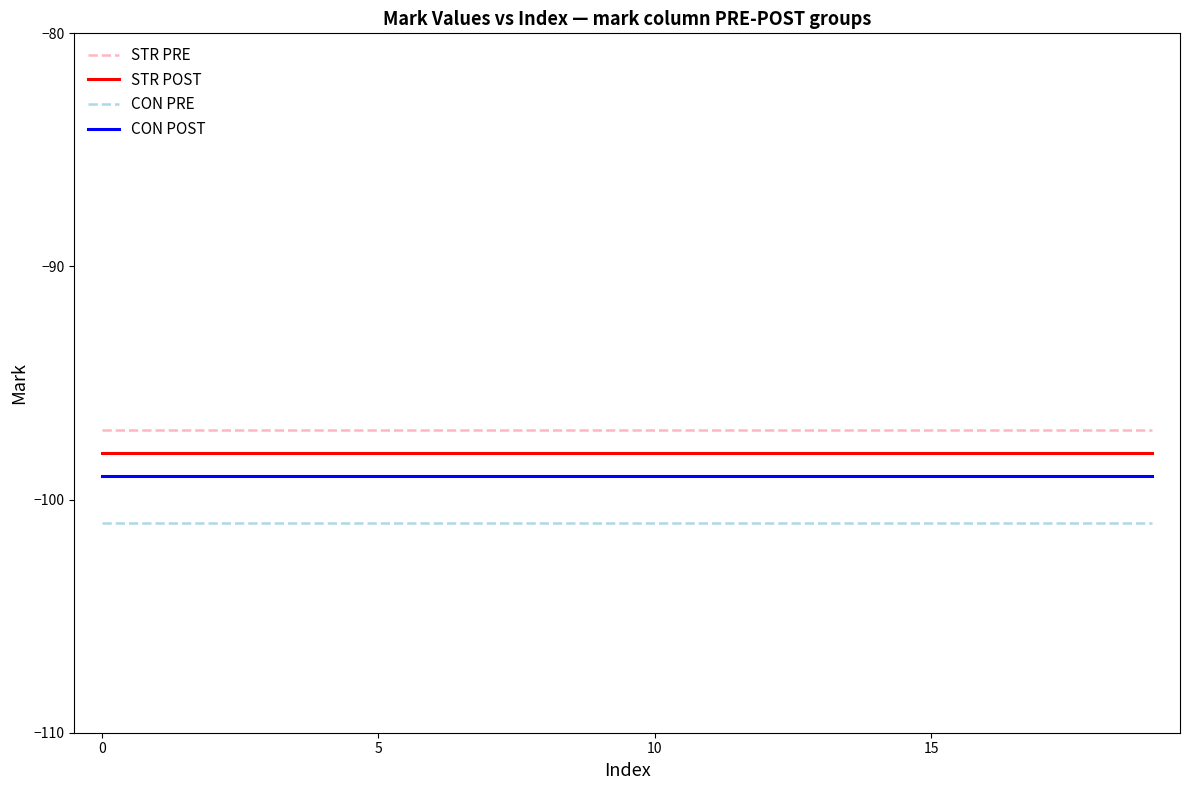

Is this an area chart (filled region under the line)?

No